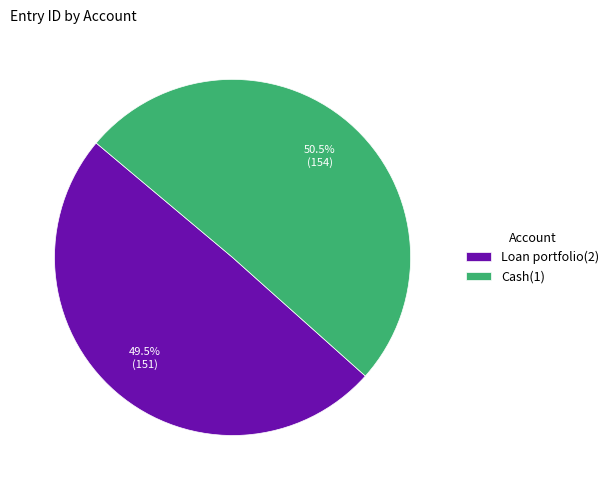

Which category has the biggest portion of the pie?

Cash(1)